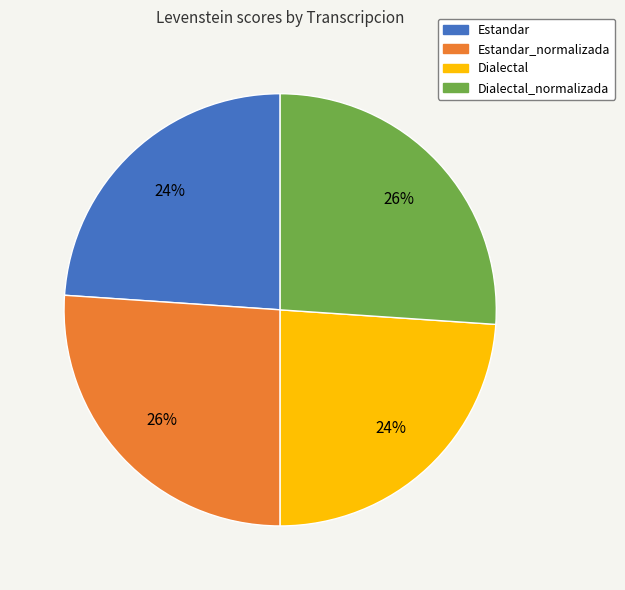

Is there any slice that represents more than half of the pie?

No